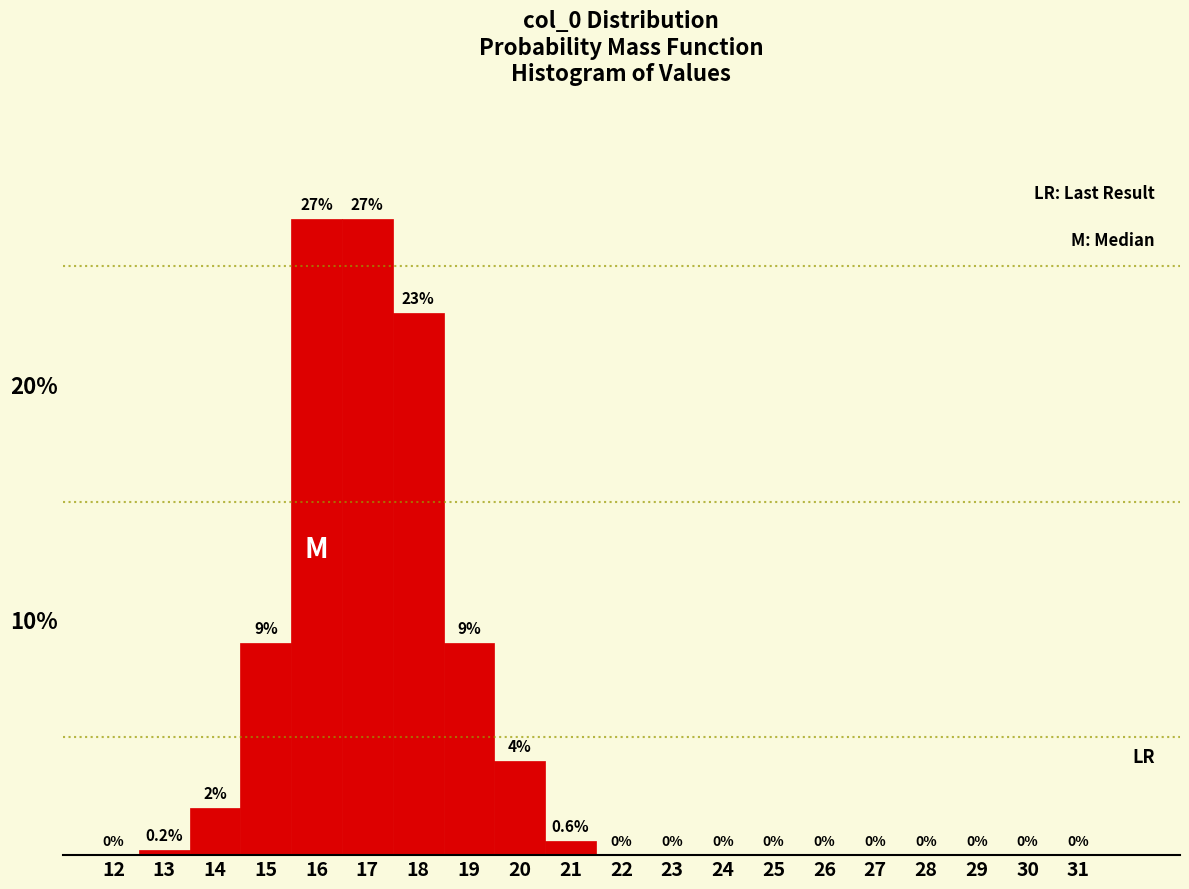

Reading left to right, list every bar in this chart as the range it spans on the x-axis followed by its height.

11.5 to 12.5: 0.0
12.5 to 13.5: 0.2
13.5 to 14.5: 2.0
14.5 to 15.5: 9.0
15.5 to 16.5: 27.0
16.5 to 17.5: 27.0
17.5 to 18.5: 23.0
18.5 to 19.5: 9.0
19.5 to 20.5: 4.0
20.5 to 21.5: 0.6
21.5 to 22.5: 0.0
22.5 to 23.5: 0.0
23.5 to 24.5: 0.0
24.5 to 25.5: 0.0
25.5 to 26.5: 0.0
26.5 to 27.5: 0.0
27.5 to 28.5: 0.0
28.5 to 29.5: 0.0
29.5 to 30.5: 0.0
30.5 to 31.5: 0.0